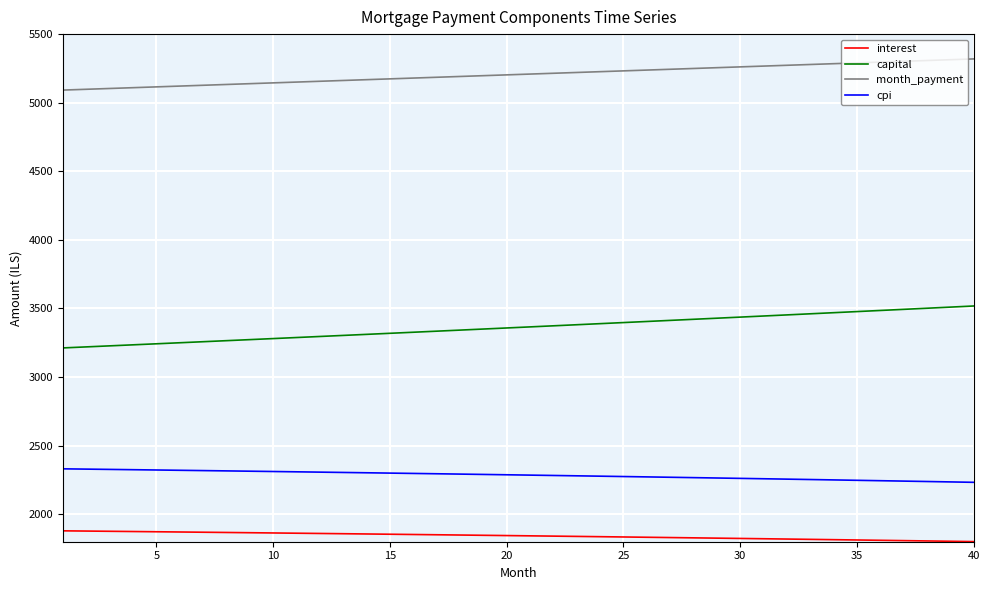

True or false: month_payment and capital cross at least once.

False